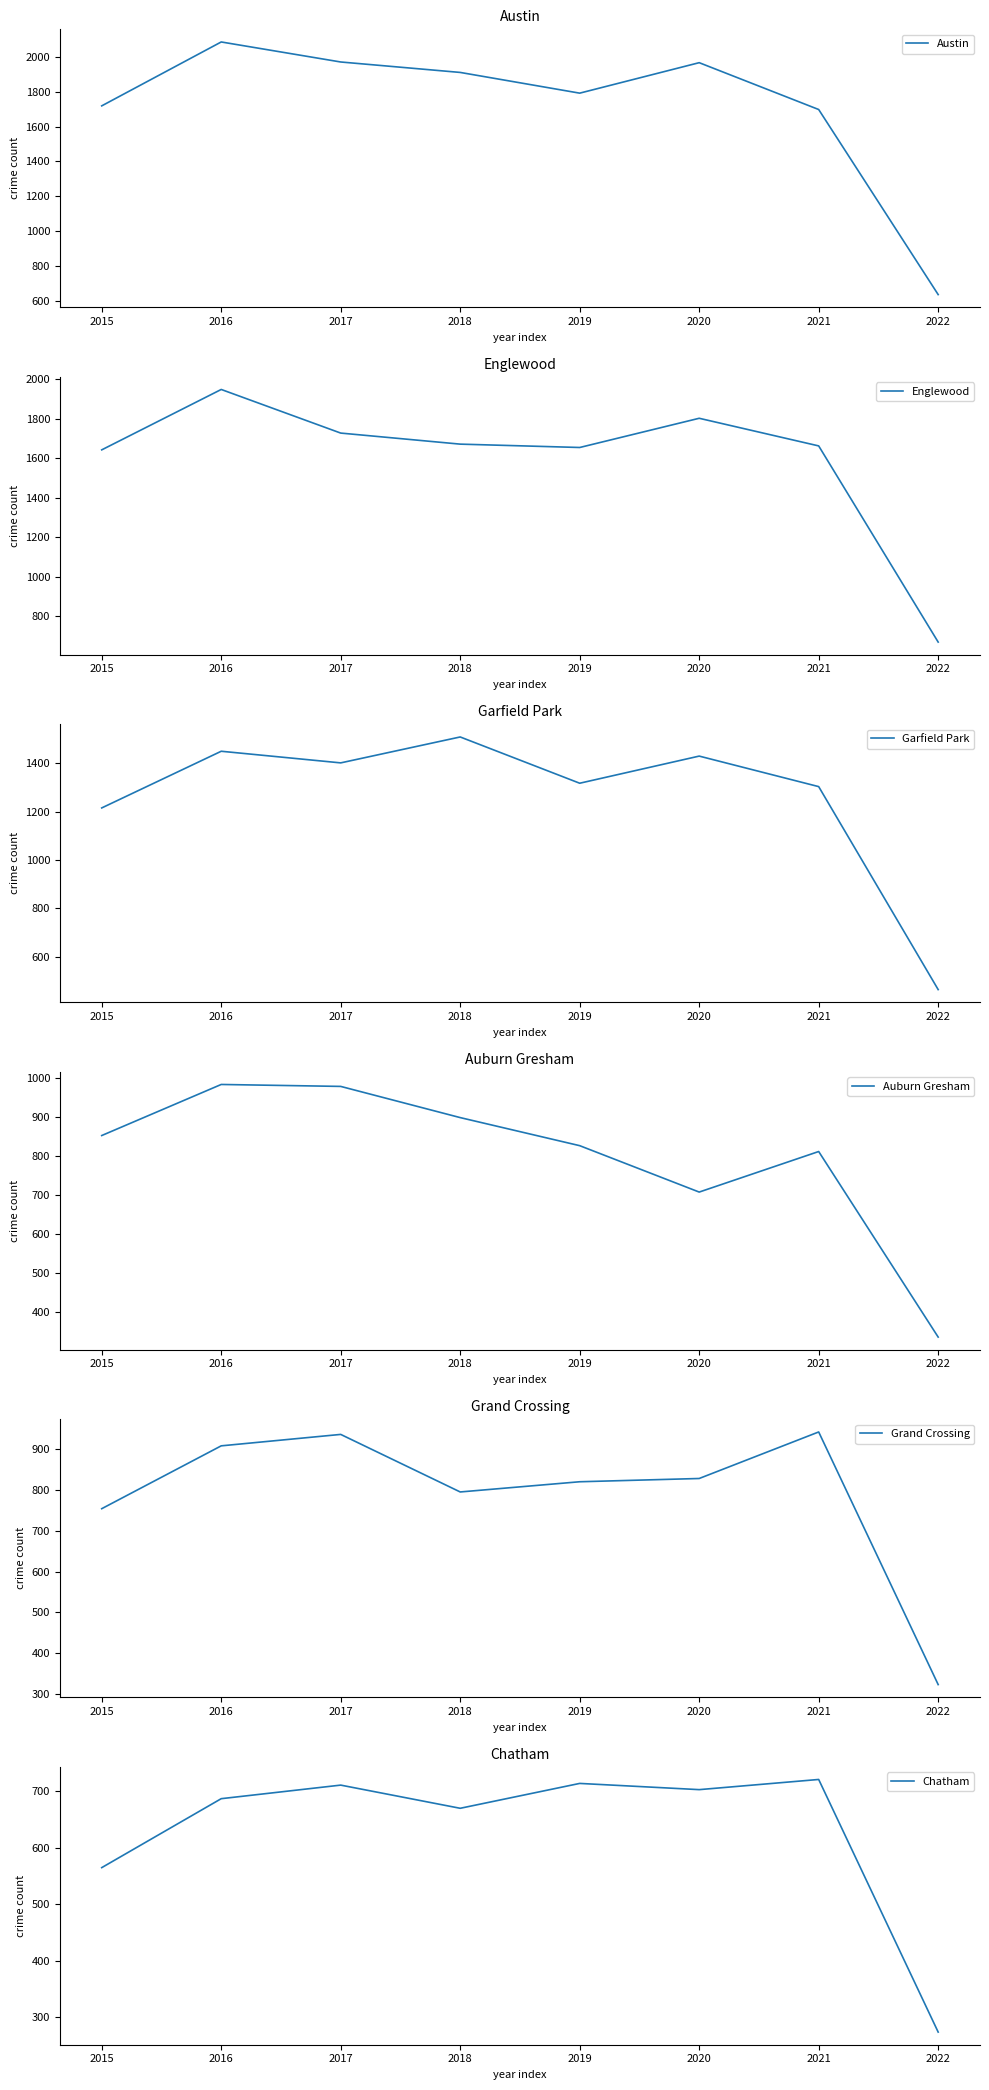

Does the chart have visible grid lines?

No